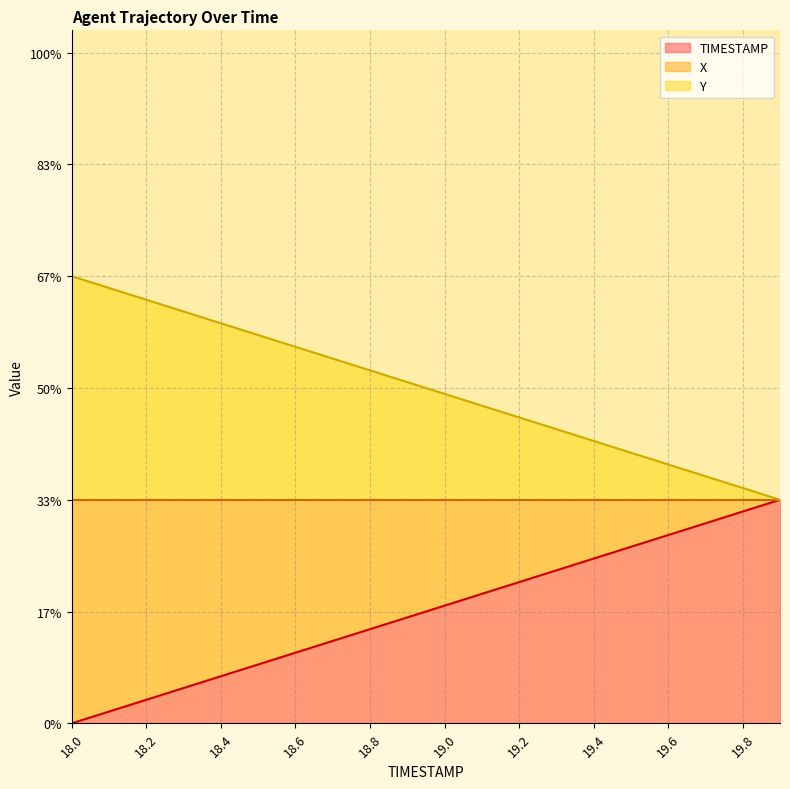

Is the value of Y at 18.8 greater than the value of X at 18.0?

Yes